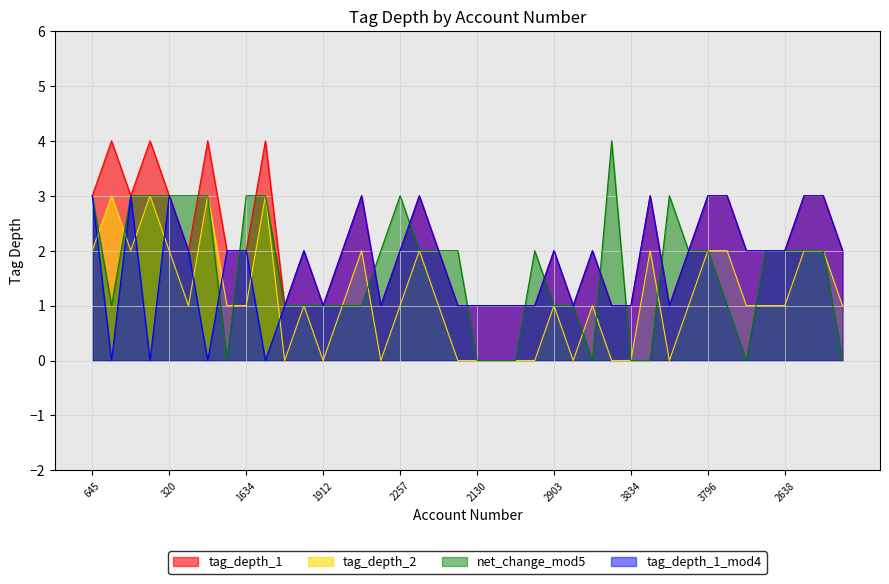

Which series has the largest range (max minus min)?

net_change_mod5